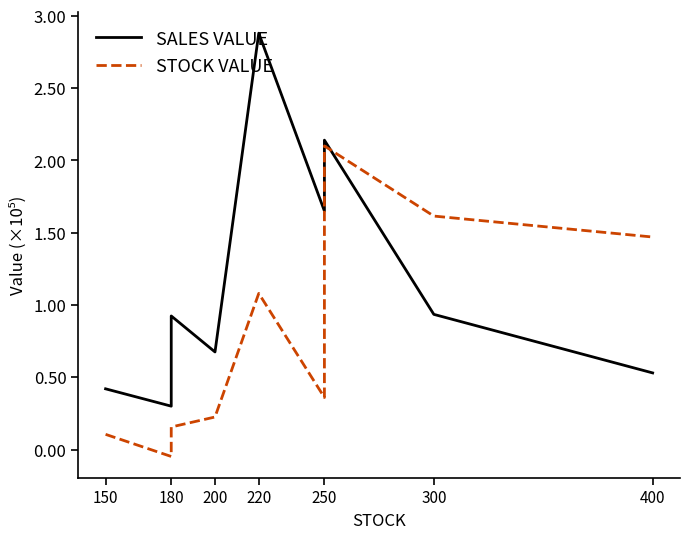

True or false: SALES VALUE and STOCK VALUE cross at least once.

True